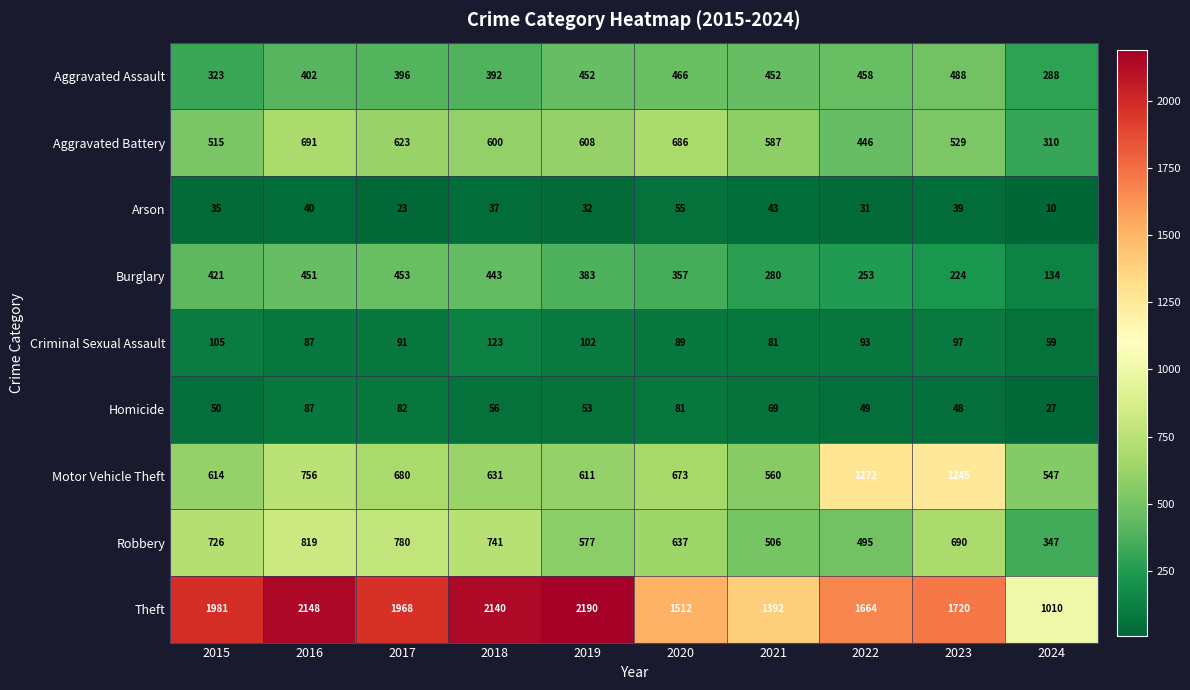

What is the difference between the Homicide values at 2018 and 2023?

8